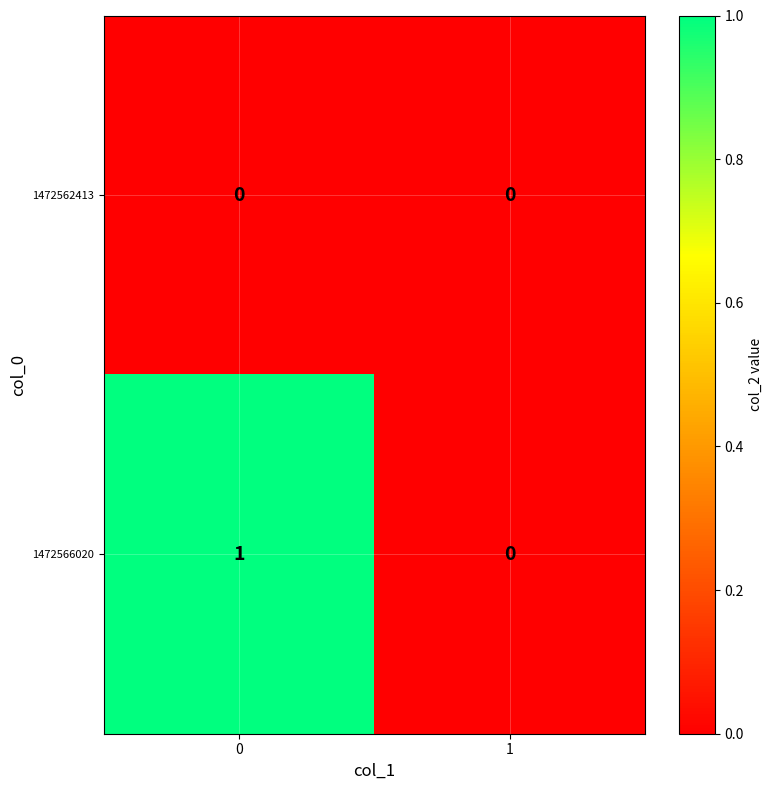

Which series changed the most between 0 and 1?

1472566020